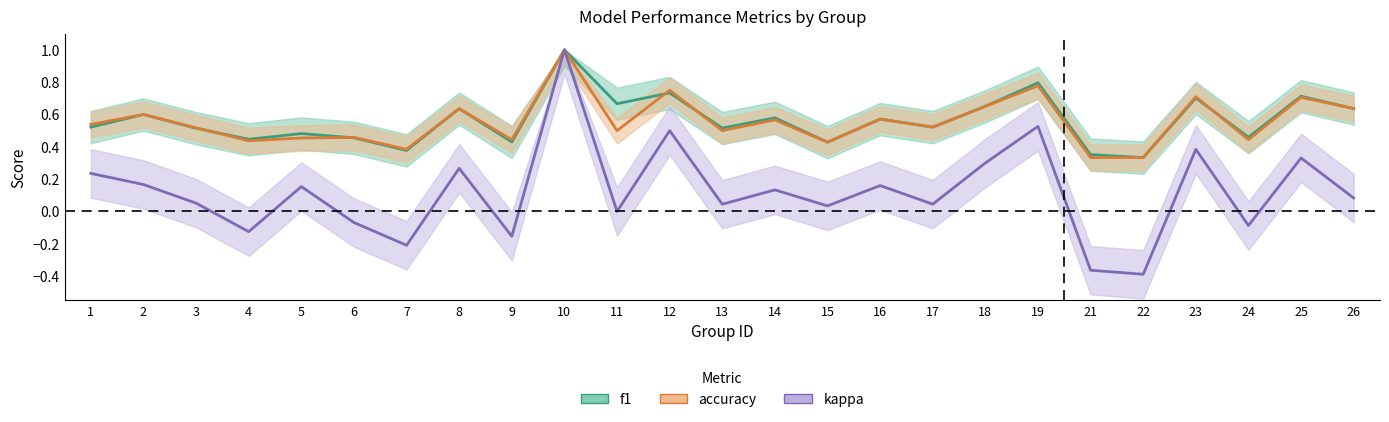

At which label does accuracy reach its minimum?

21